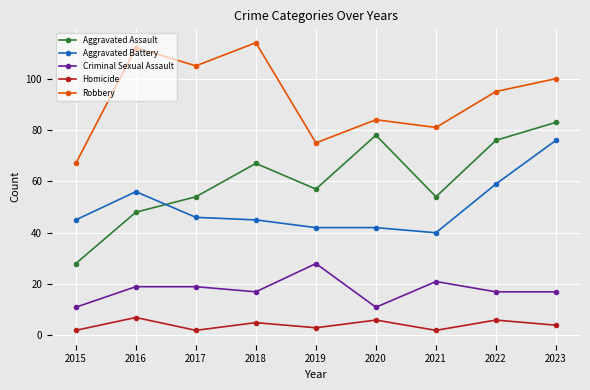

Count the number of data series in this chart.

5